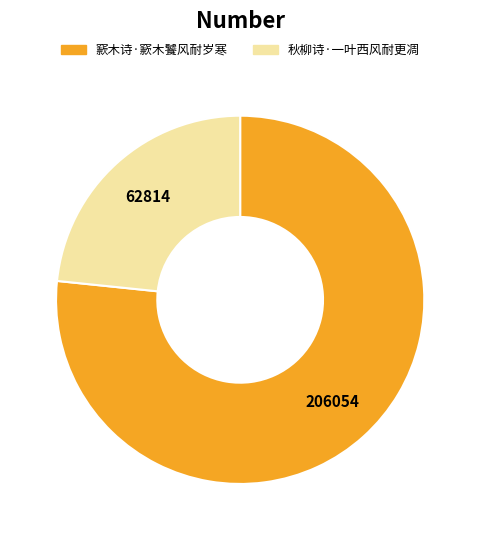

Approximately how many times larger is the value at 窾木诗·窾木饕风耐岁寒 compared to 秋柳诗·一叶西风耐更凋?

3.3